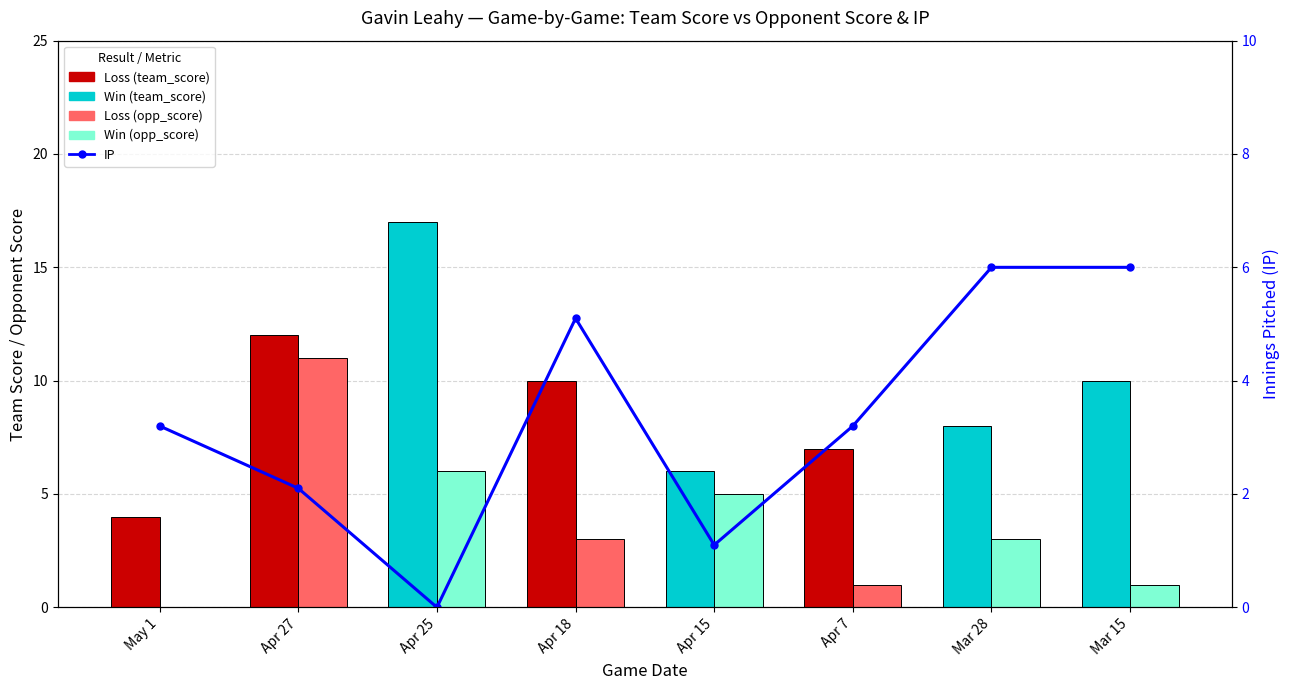

Reading left to right, list all the values displayed in this chart.

team_score: May 1=4.0	Apr 27=12.0	Apr 25=17.0	Apr 18=10.0	Apr 15=6.0	Apr 7=7.0	Mar 28=8.0	Mar 15=10.0
opp_score: May 1=0.0	Apr 27=11.0	Apr 25=6.0	Apr 18=3.0	Apr 15=5.0	Apr 7=1.0	Mar 28=3.0	Mar 15=1.0
IP: May 1=3.2	Apr 27=2.1	Apr 25=0.0	Apr 18=5.1	Apr 15=1.1	Apr 7=3.2	Mar 28=6.0	Mar 15=6.0